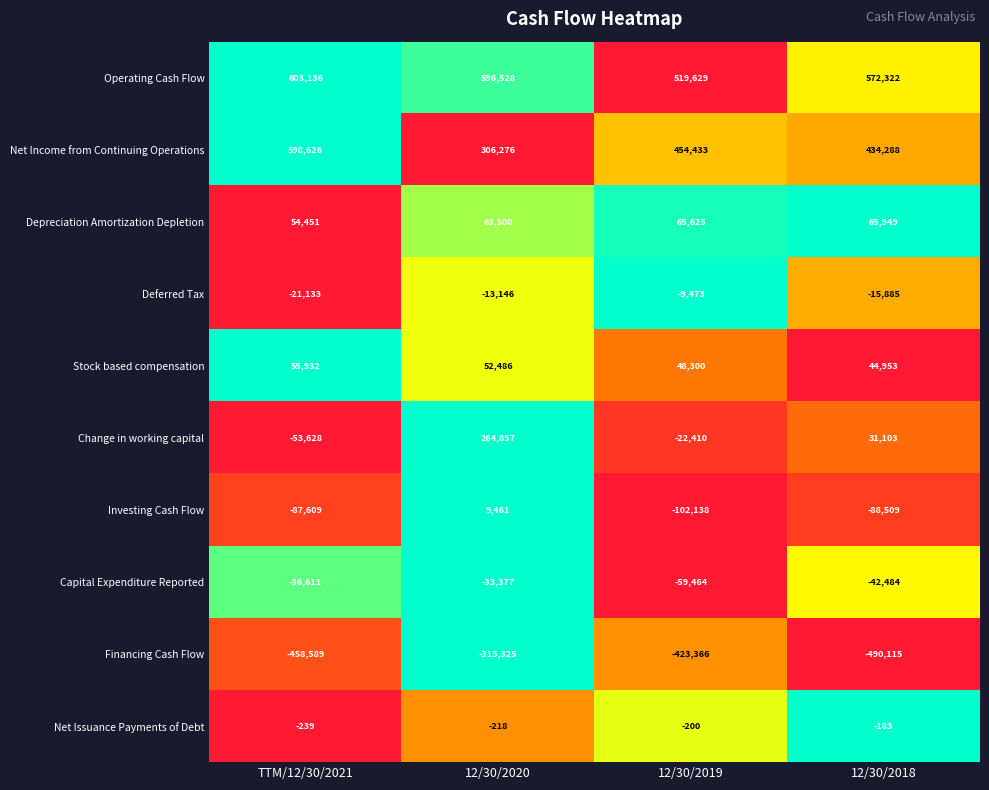

The value of Capital Expenditure Reported at 12/30/2020 is -13214. True or false?

False